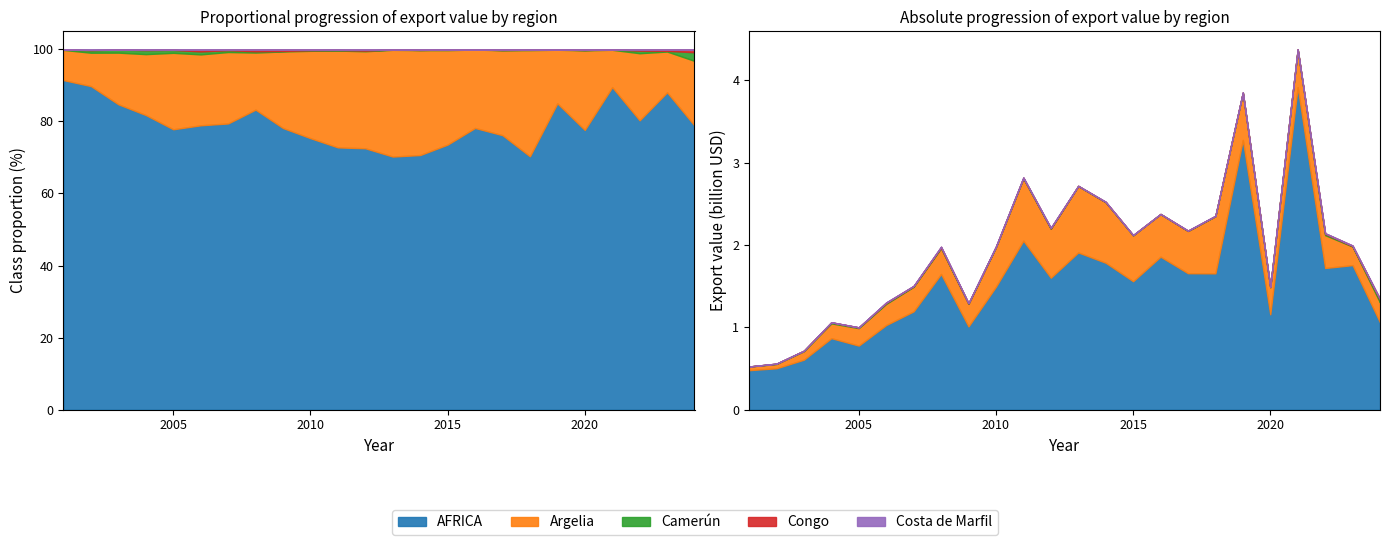

What is the difference between the maximum and minimum values in the Congo series?

10976255